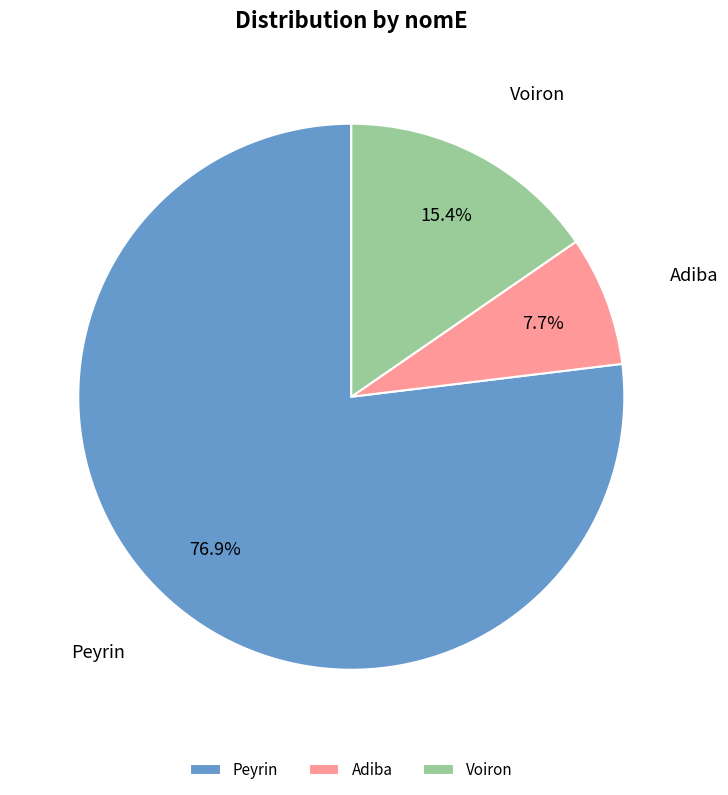

Is the sum of Adiba and Peyrin greater than half?

Yes